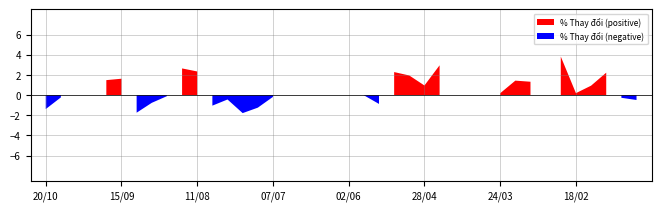

Does the chart have visible grid lines?

Yes